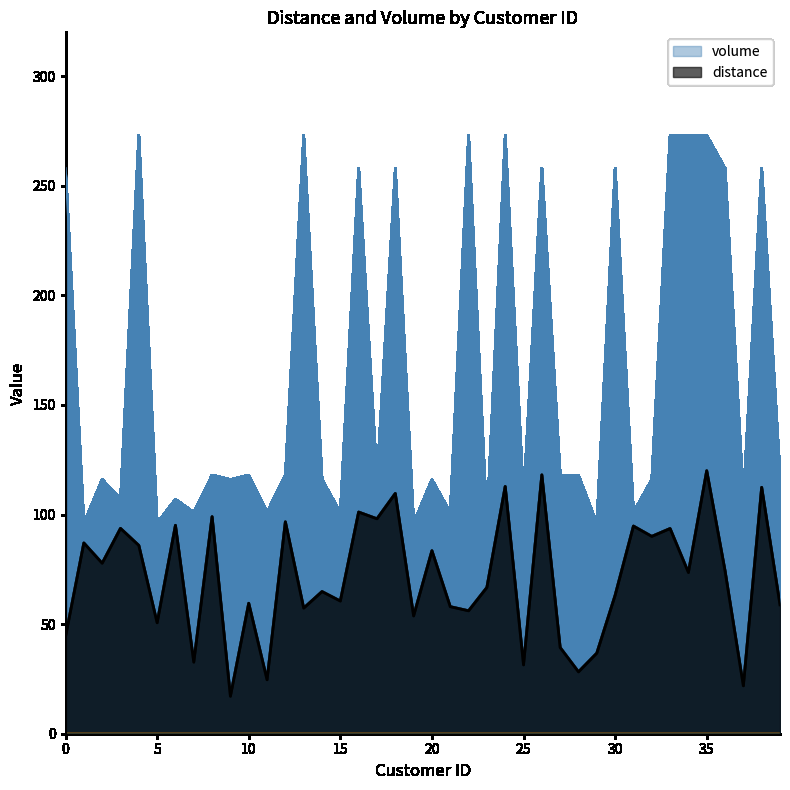

What is the difference between the maximum and second lowest values in the distance series?

98.1